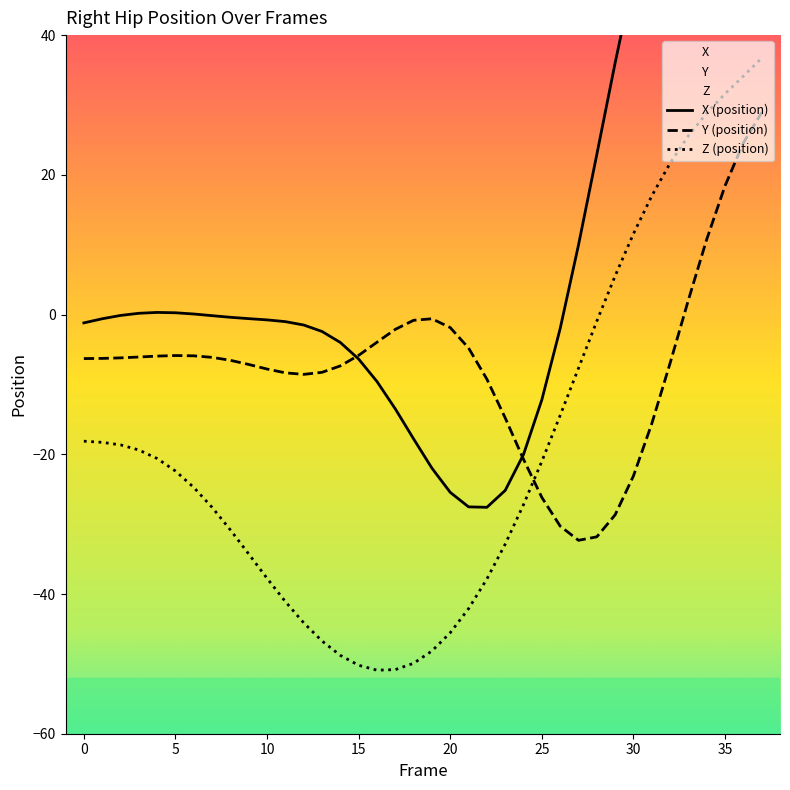

Which series has the largest range (max minus min)?

X